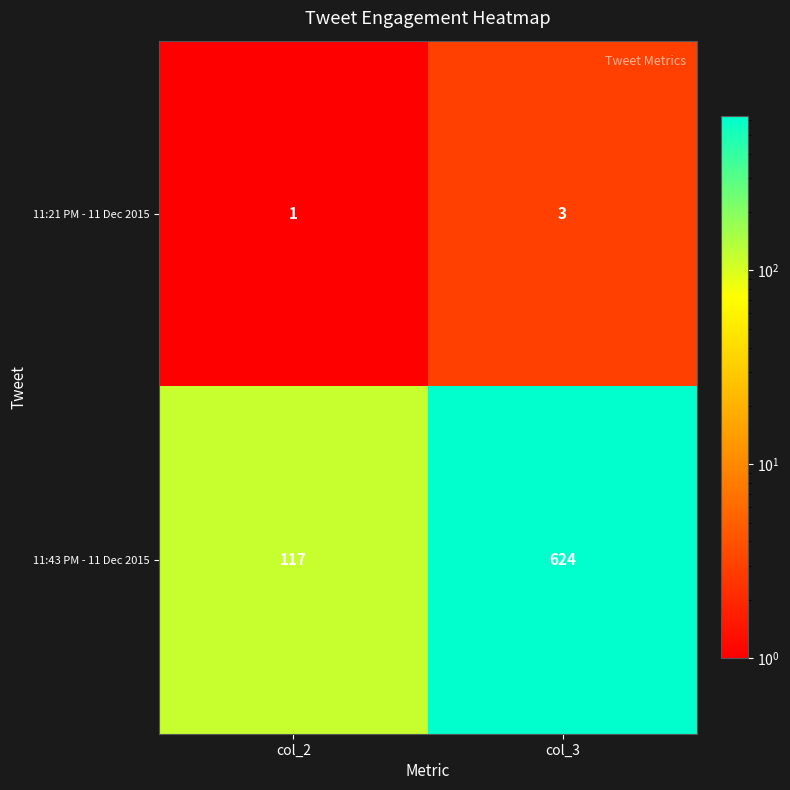

Rank the series by their maximum value, from lowest to highest.

11:21 PM - 11 Dec 2015, 11:43 PM - 11 Dec 2015